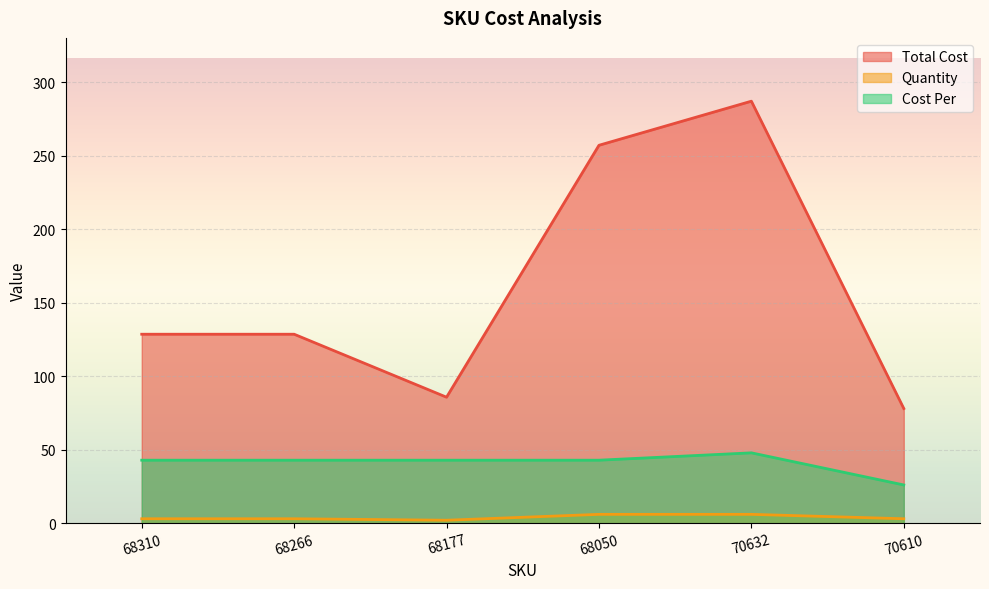

The value of Cost Per at 70632 is 47.9. True or false?

True